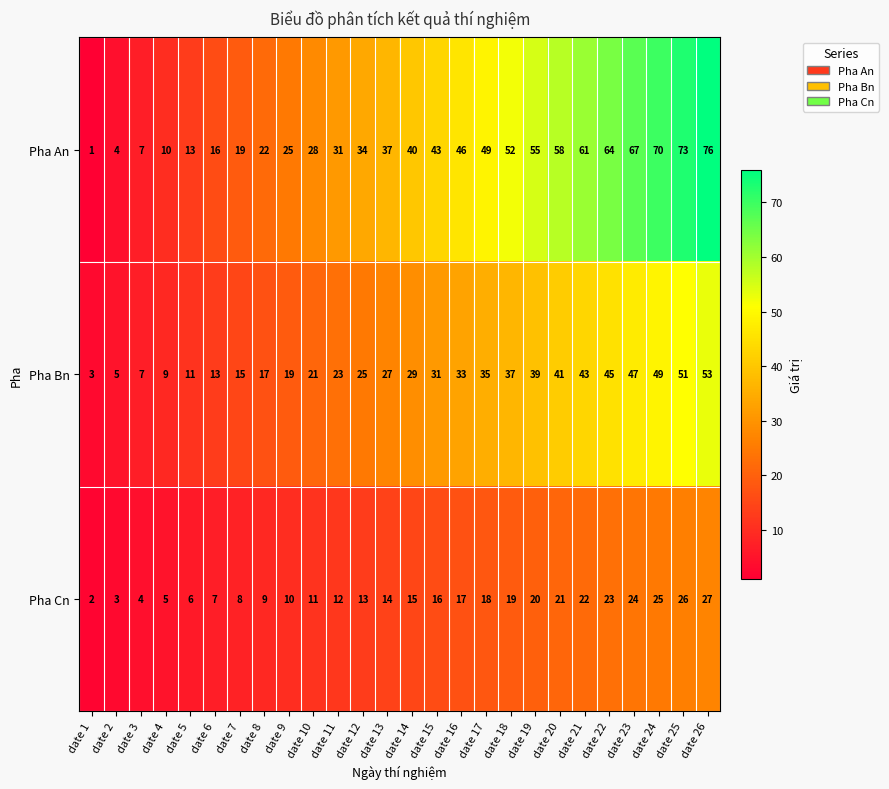

What is the spread (max minus min) of values at date 24?

45